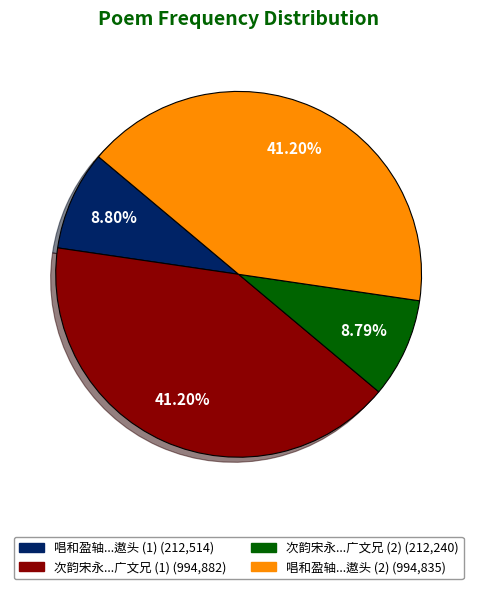

Does any single category account for the majority?

No